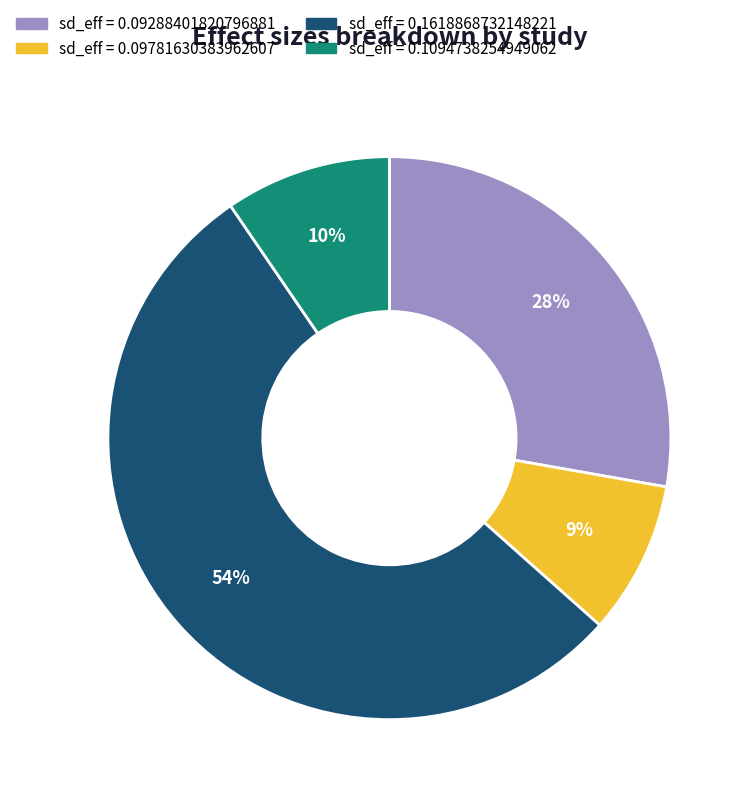

To the nearest percent, what is the average slice percentage?

25%